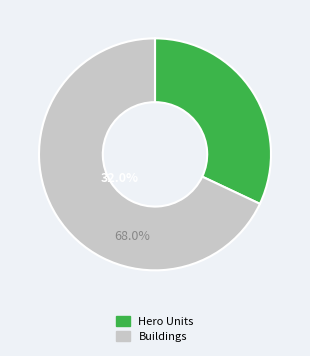

Is there a majority slice in this chart?

Yes